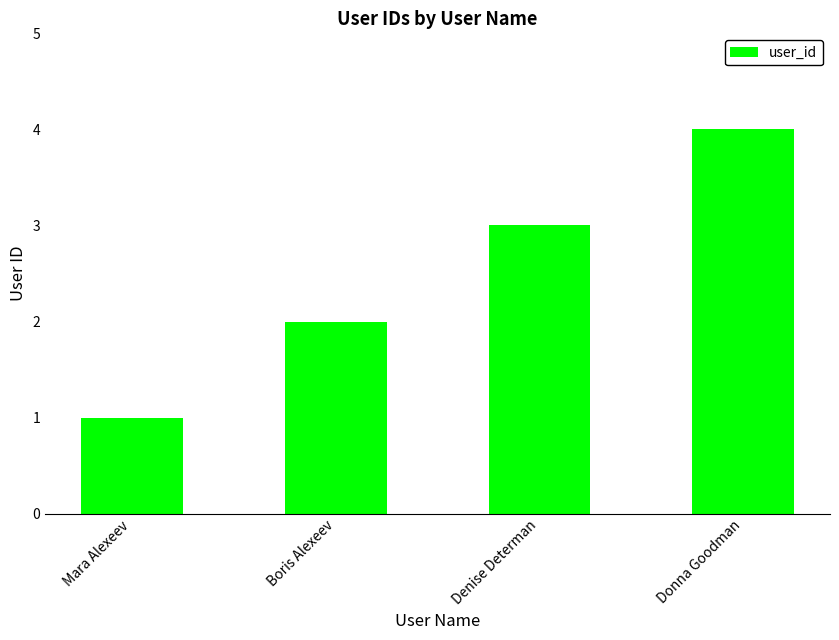

What is the label of the 1st bar from the right?

Donna Goodman